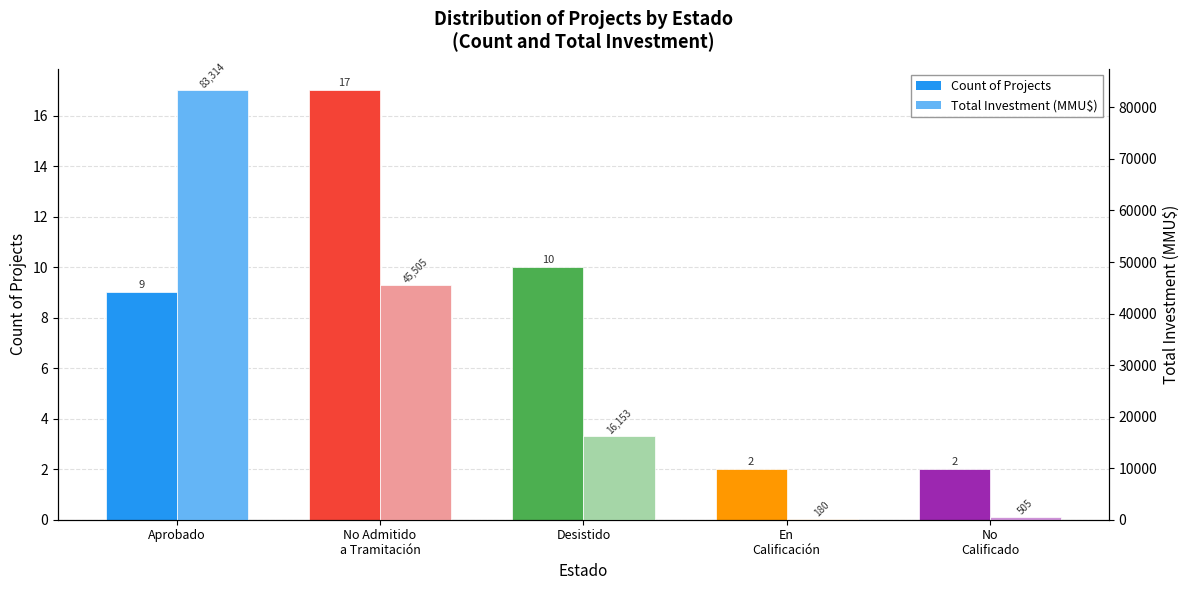

Between No
Calificado and En
Calificación, which is larger?

No
Calificado